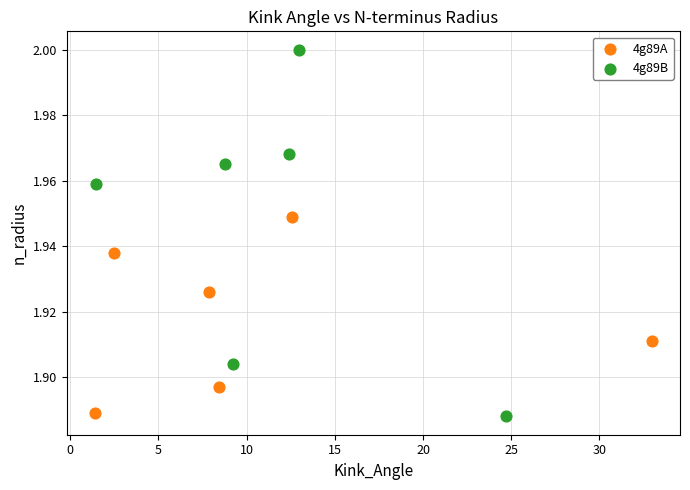

Which series has the largest Y range (max minus min)?

4g89B